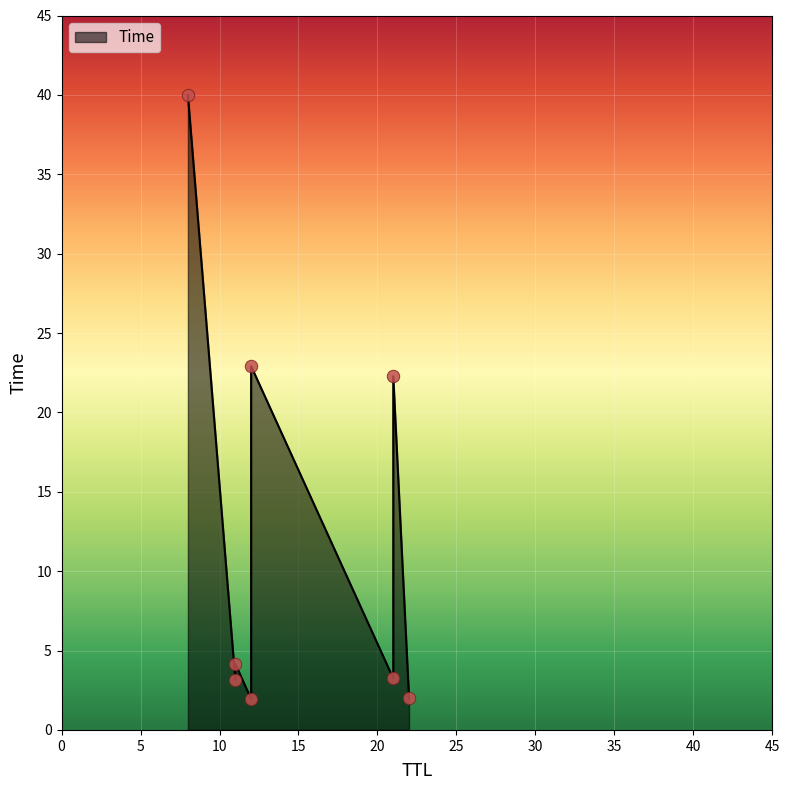

Approximately how many times larger is the value at 21 compared to 21?

0.1